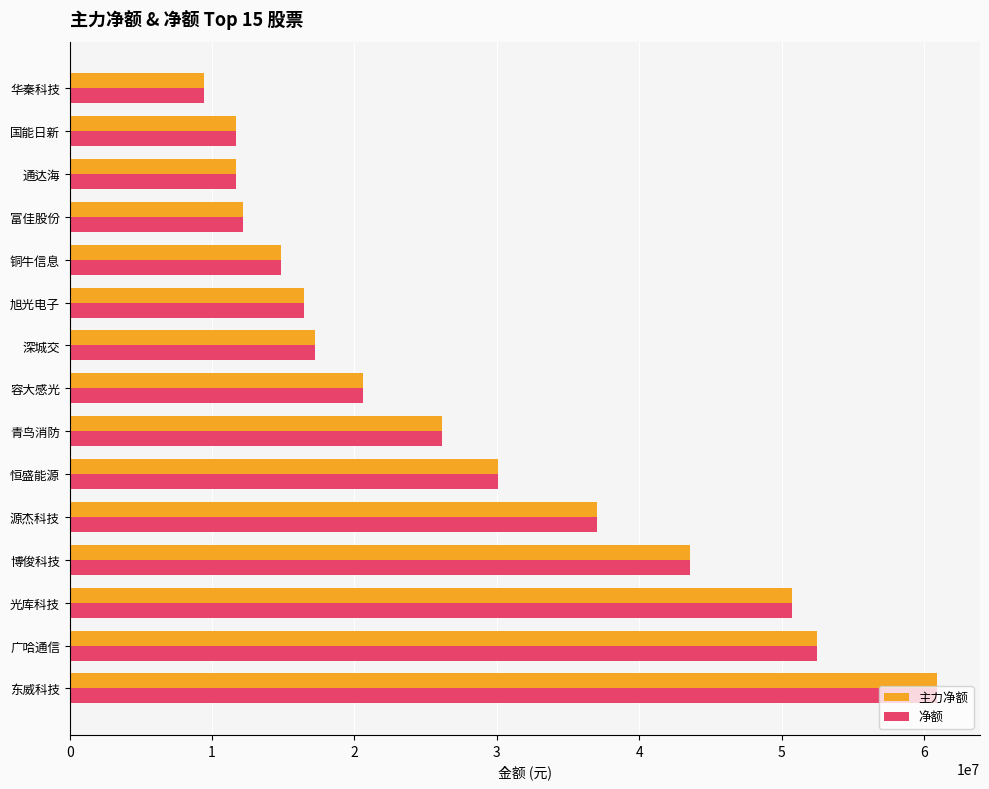

Is the value of 主力净额 at 深城交 greater than the value of 净额 at 富佳股份?

Yes